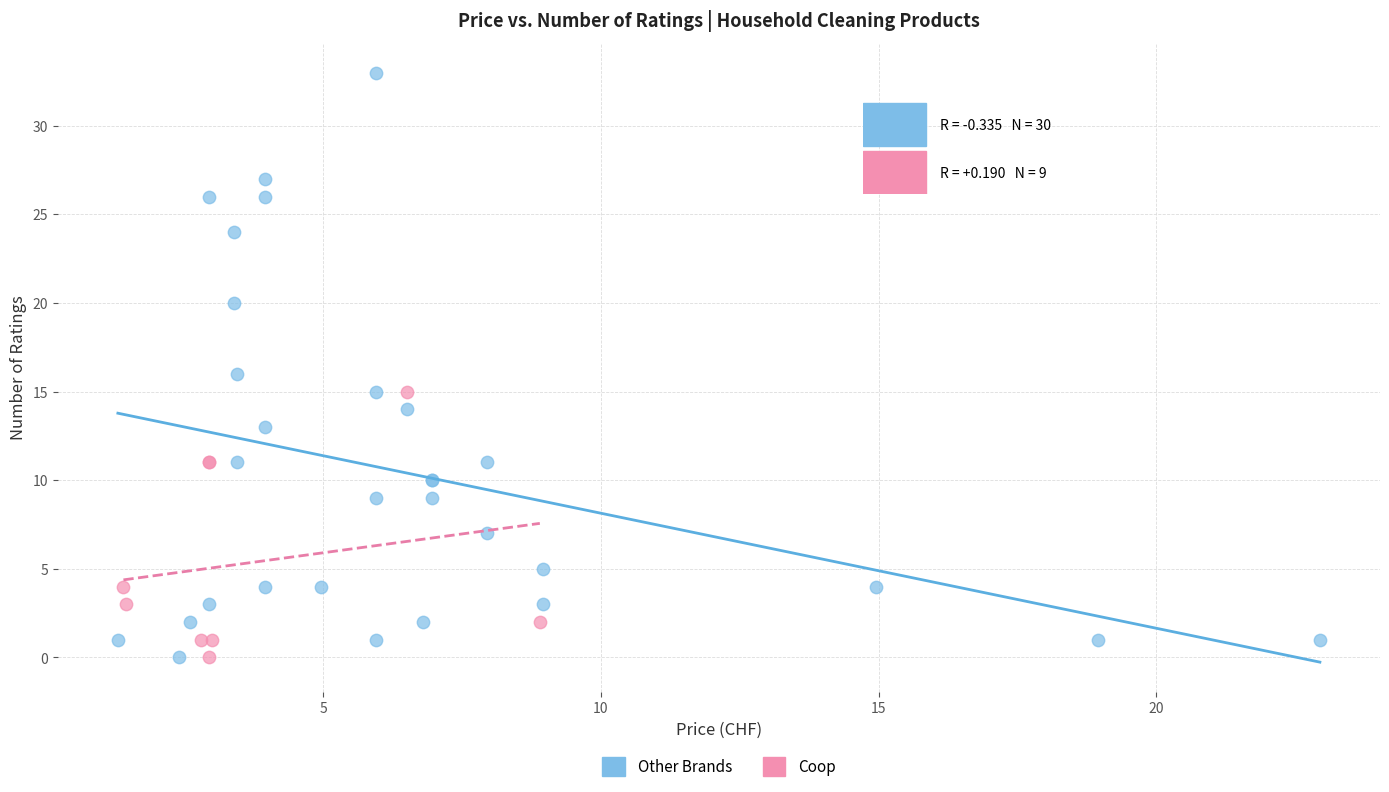

Which series reaches the maximum Y coordinate?

Other Brands